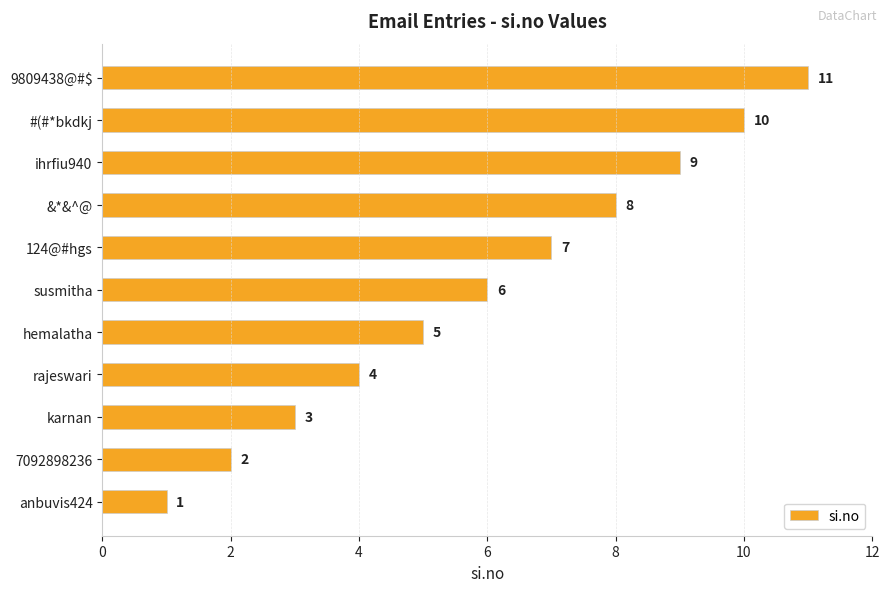

List the labels in order of value, smallest first.

anbuvis424, 7092898236, karnan, rajeswari, hemalatha, susmitha, 124@#hgs, &*&^@, ihrfiu940, #(#*bkdkj, 9809438@#$